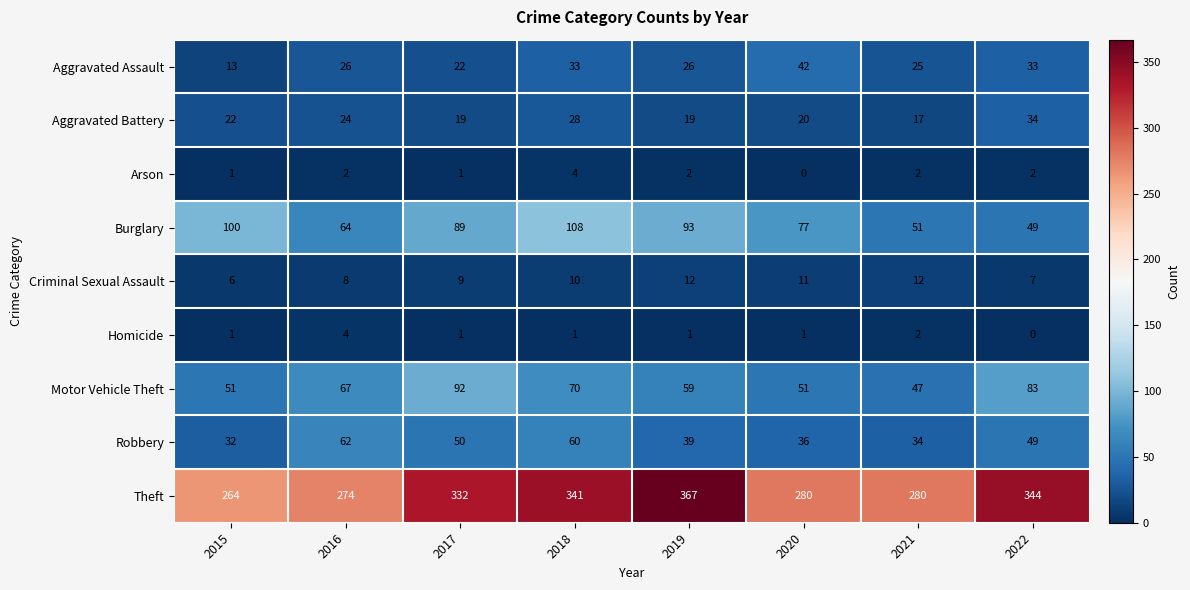

Rank the series at 2020 from lowest to highest value.

Arson, Homicide, Criminal Sexual Assault, Aggravated Battery, Robbery, Aggravated Assault, Motor Vehicle Theft, Burglary, Theft